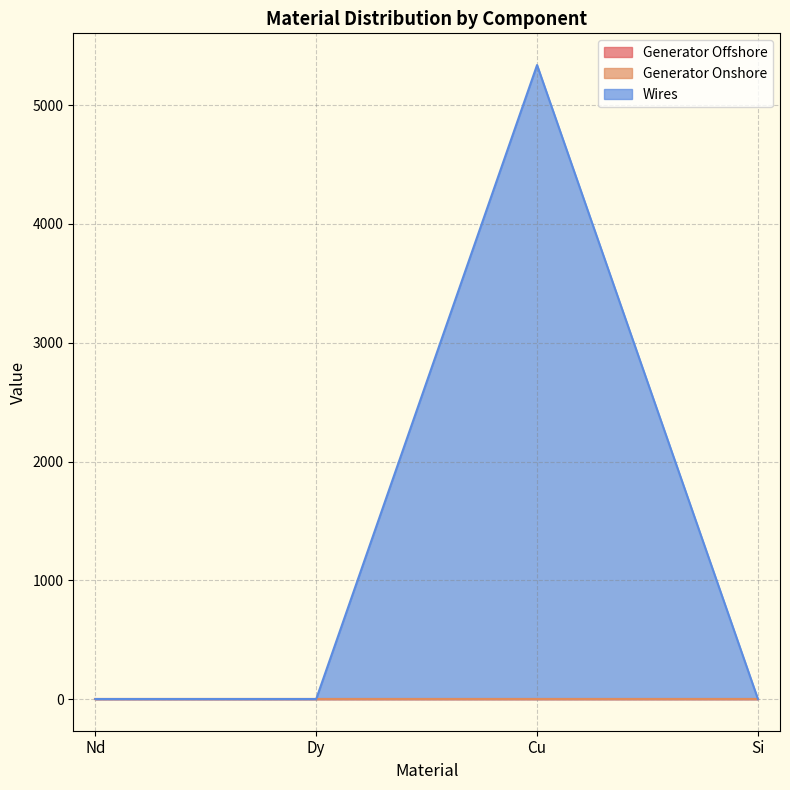

At which category does the chart reach its peak across all series?

Cu